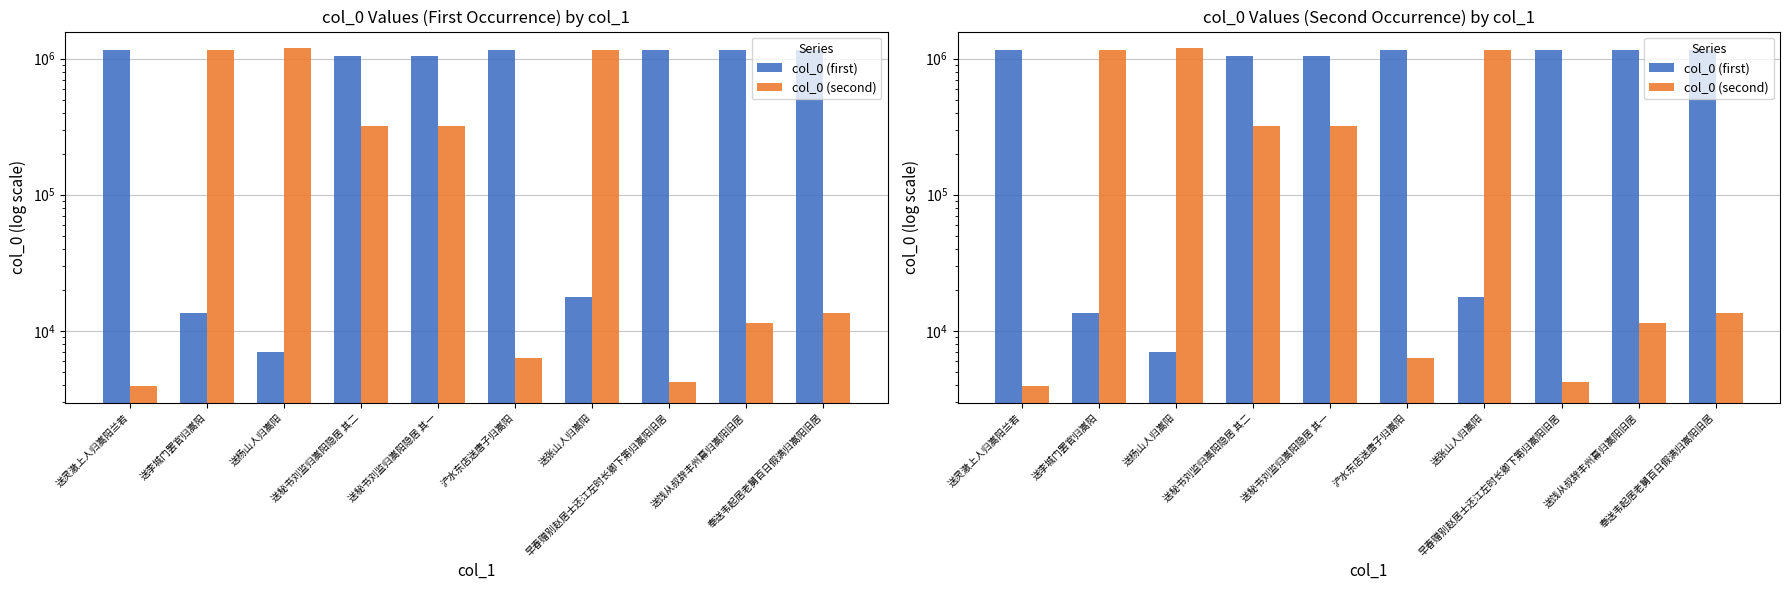

List the series in order of their overall mean, highest first.

col_0 (first), col_0 (second)